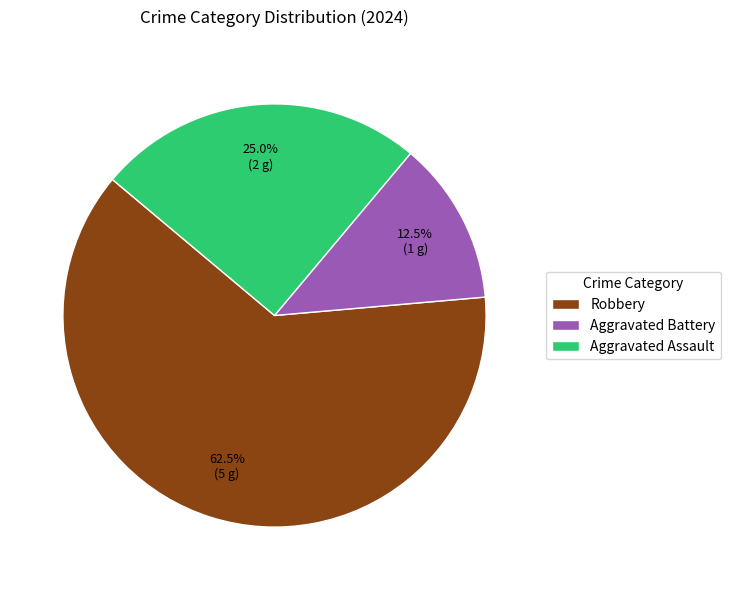

What percentage is NOT represented by Aggravated Battery?

87.5%